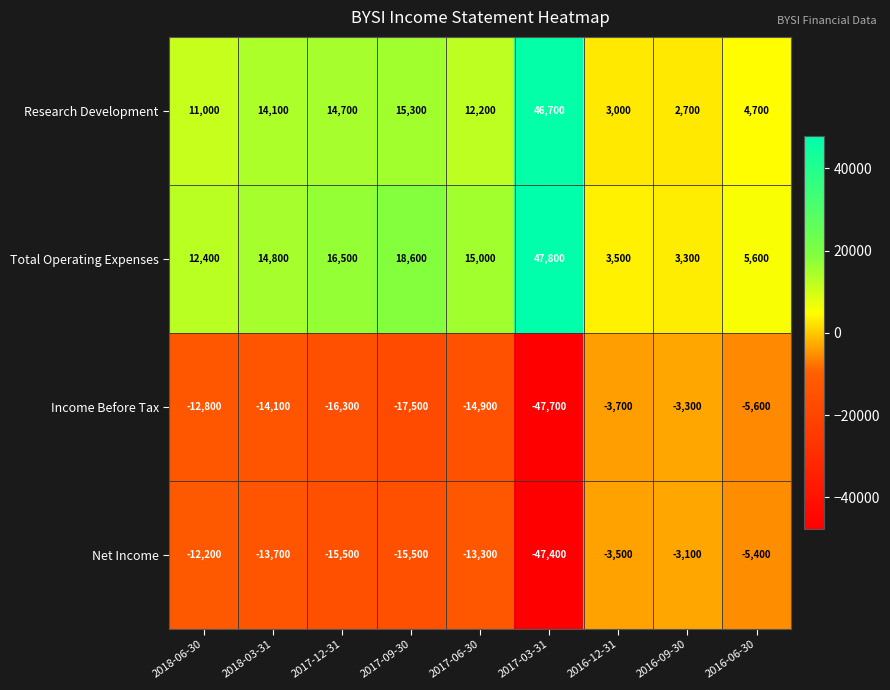

At which label does Income Before Tax reach its peak?

2016-09-30